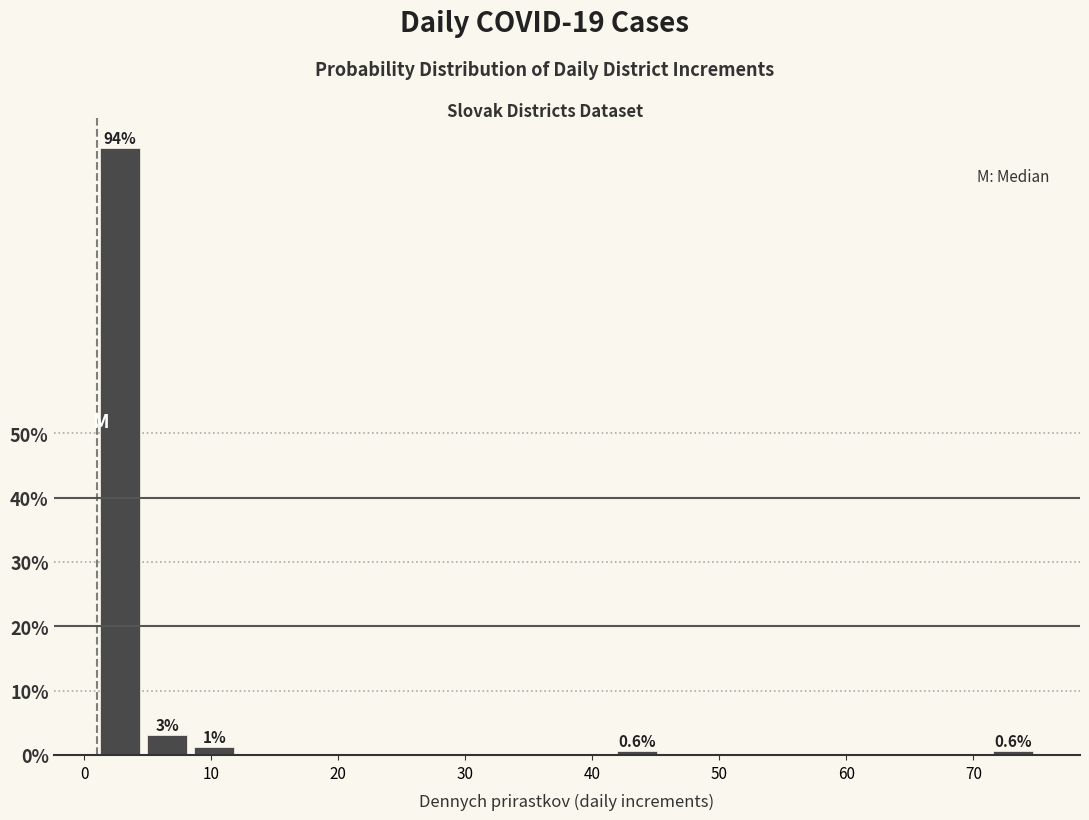

Around what value on the x-axis is the tallest bar? Give the approximate position of its centre, as read against the axis.

3